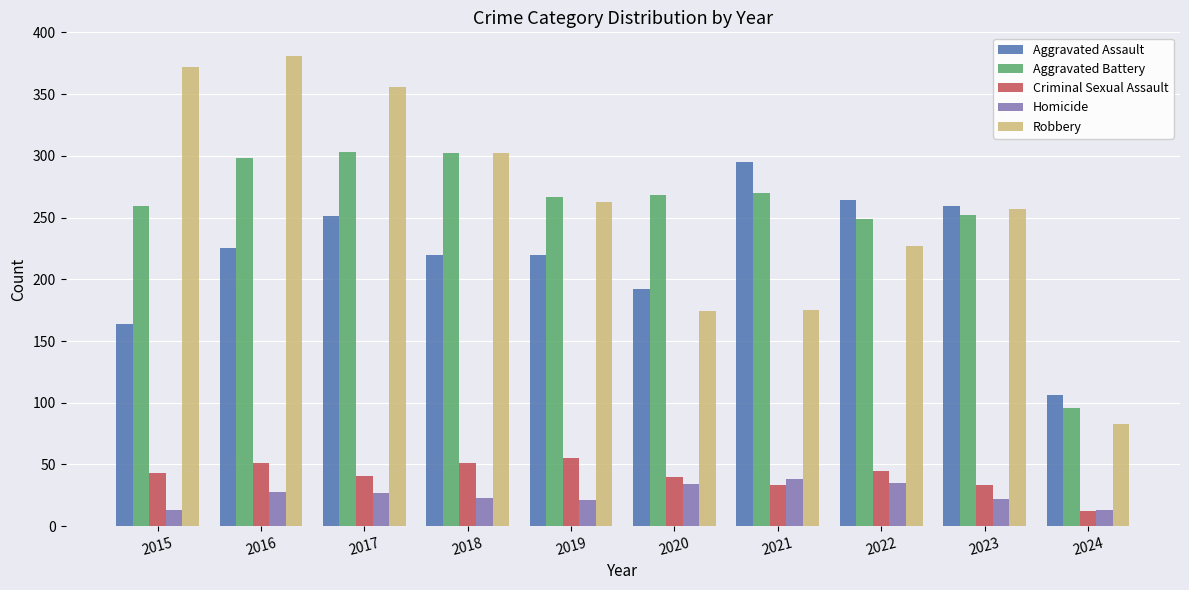

Is it true that Aggravated Battery equals 96 at 2024?

True